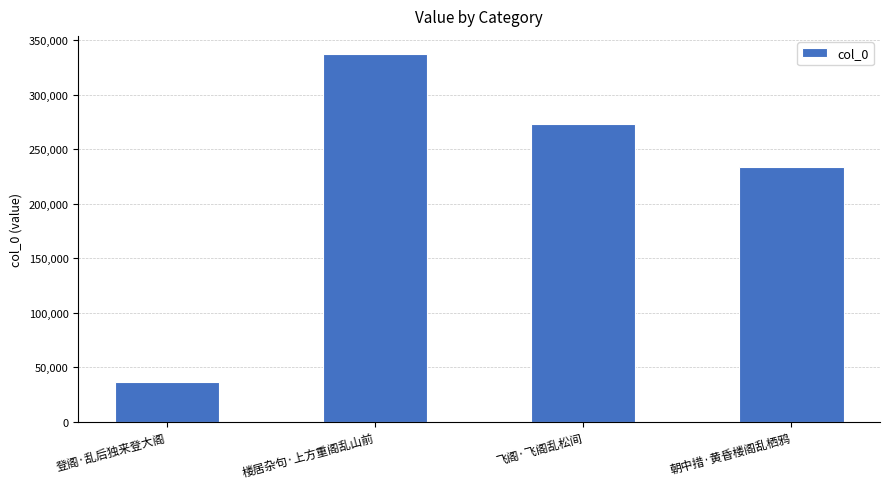

What position from the right is 飞阁·飞阁乱松间?

2